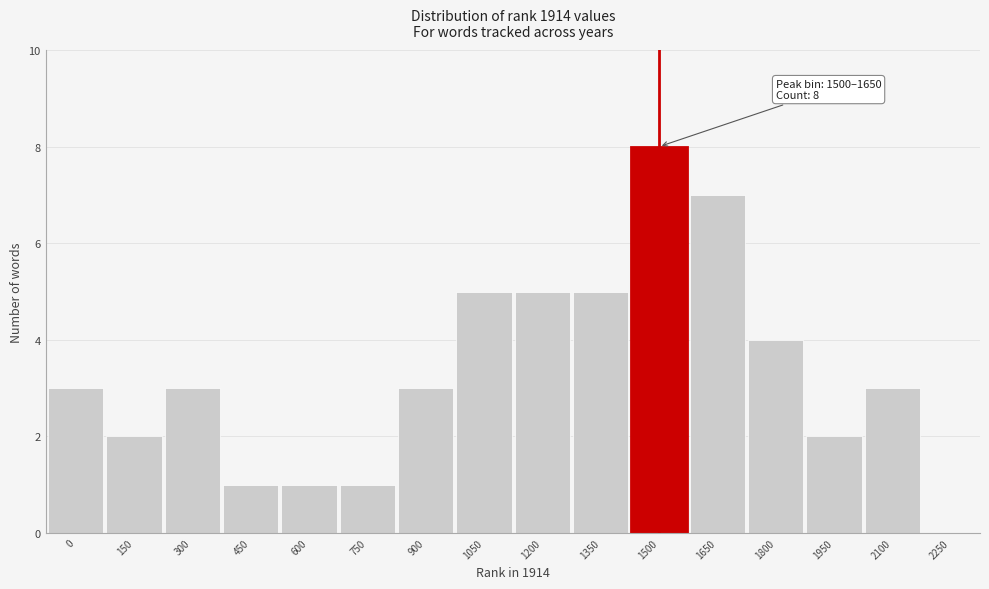

Reading left to right, list all the values displayed in this chart.

0=3	150=2	300=3	450=1	600=1	750=1	900=3	1050=5	1200=5	1350=5	1500=8	1650=7	1800=4	1950=2	2100=3	2250=0